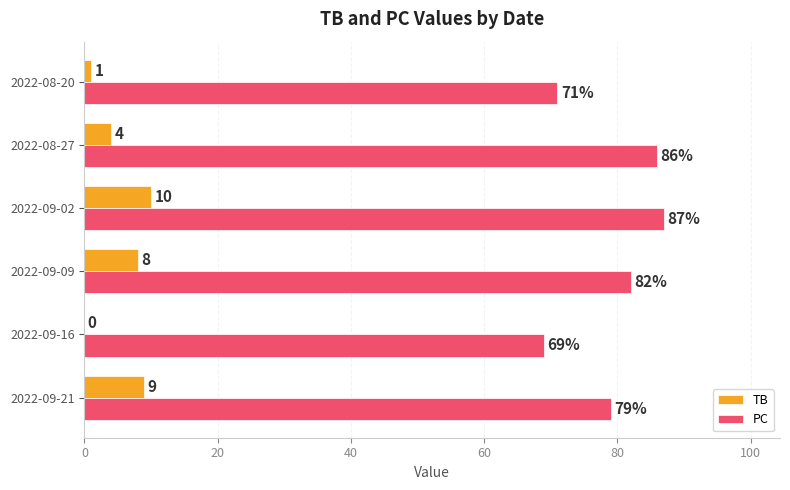

The value of PC at 2022-09-02 is 87. True or false?

True